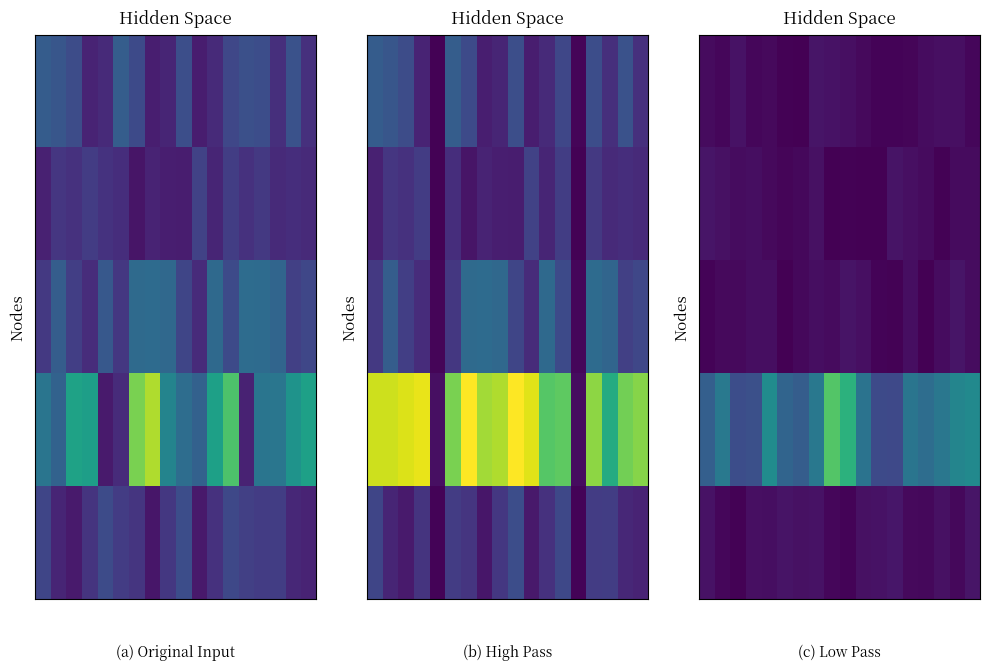

At which category is the sum across all series the highest?

8